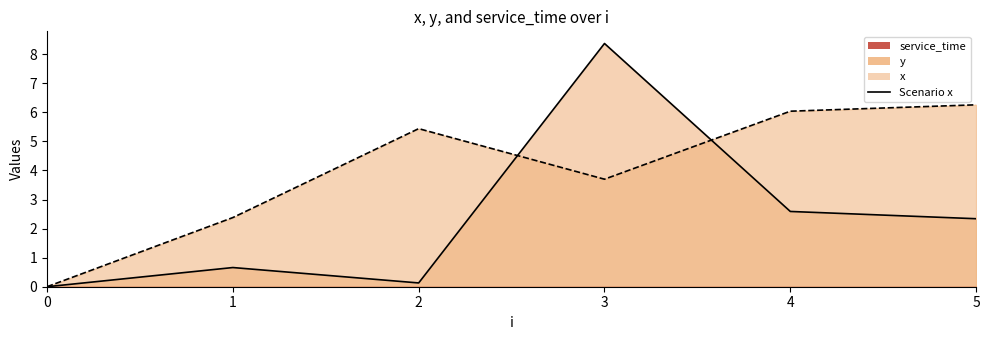

In Scenario y, how many points are lower than both neighbors (excluding endpoints)?

1